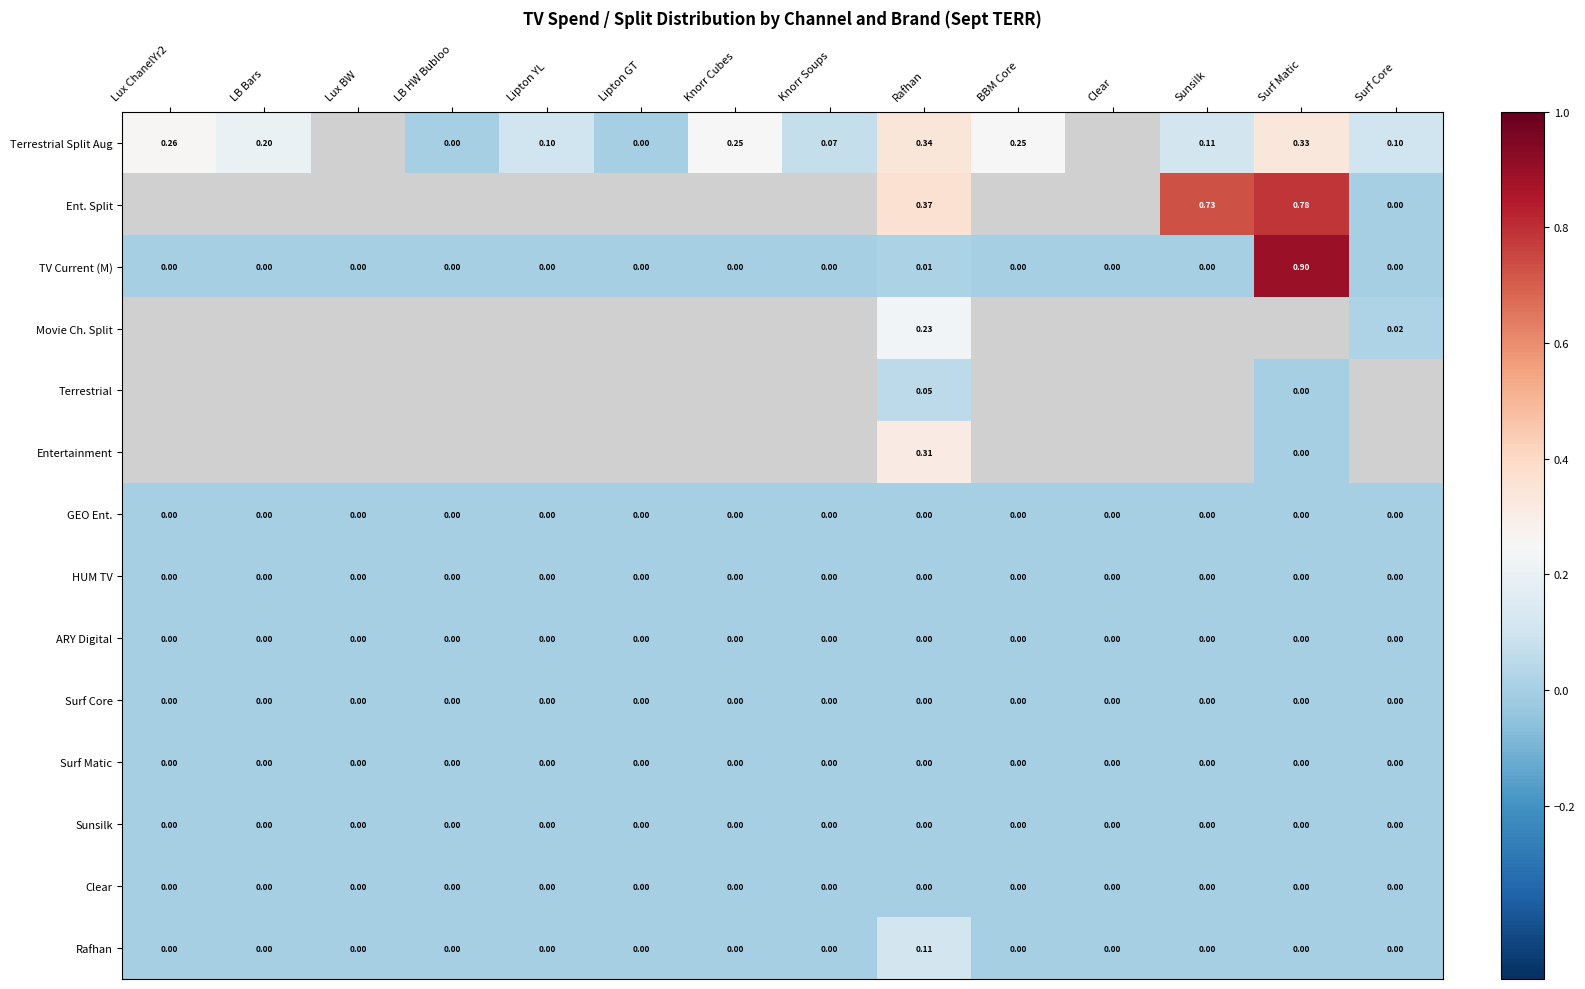

Is it true that Rafhan equals 0.1 at Knorr Cubes?

False